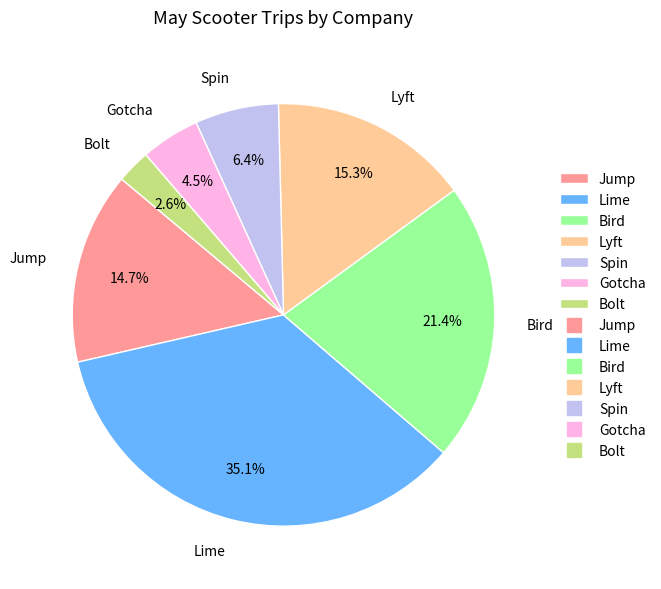

What percentage do Gotcha and Bolt together represent?

7.1%